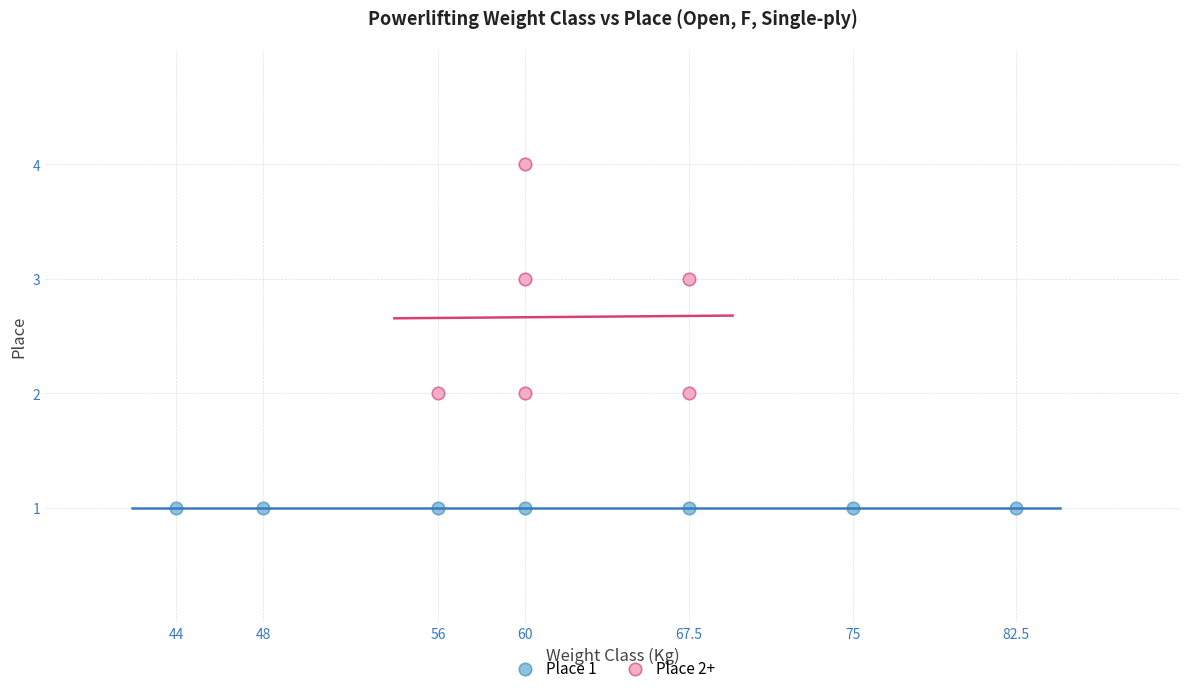

Which series contains the lowest Y value?

Place 1